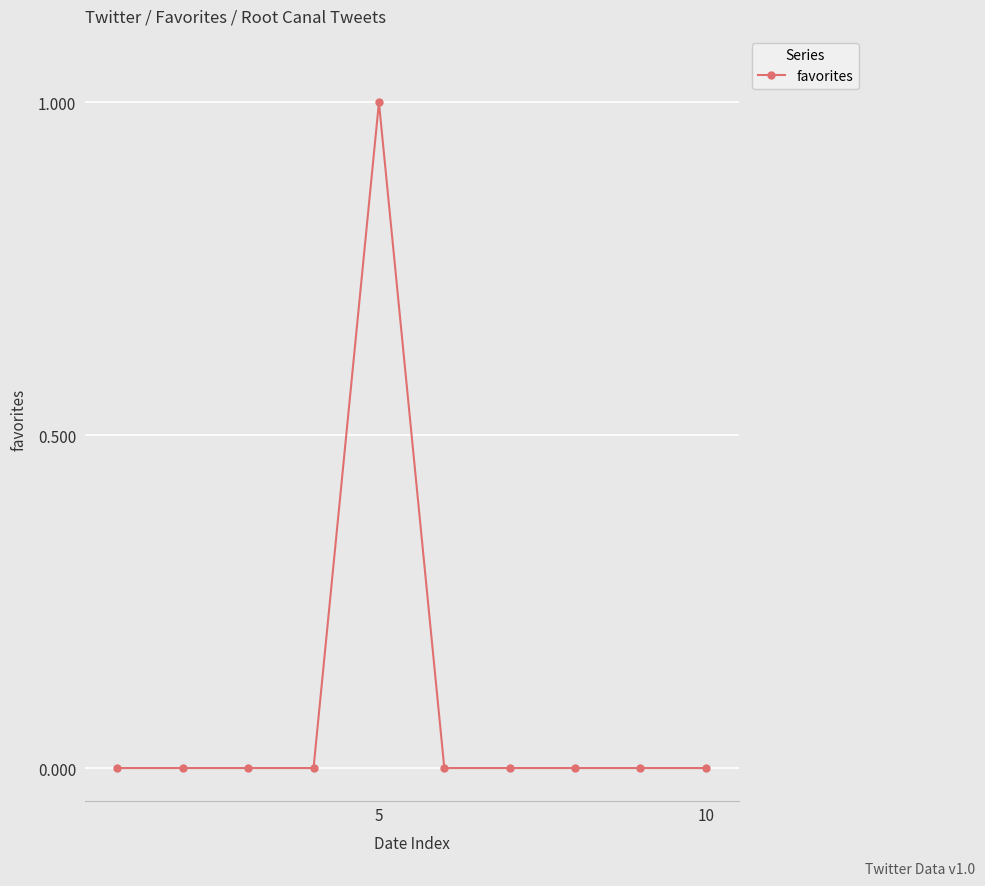

Reading left to right, extract all data points from this chart.

0	0	0	0	1	0	0	0	0	0